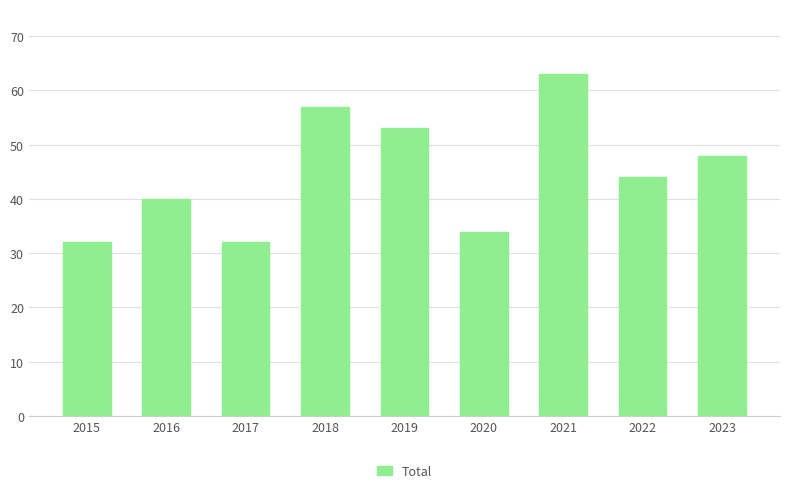

Reading left to right, extract all data points from this chart.

2015=32	2016=40	2017=32	2018=57	2019=53	2020=34	2021=63	2022=44	2023=48